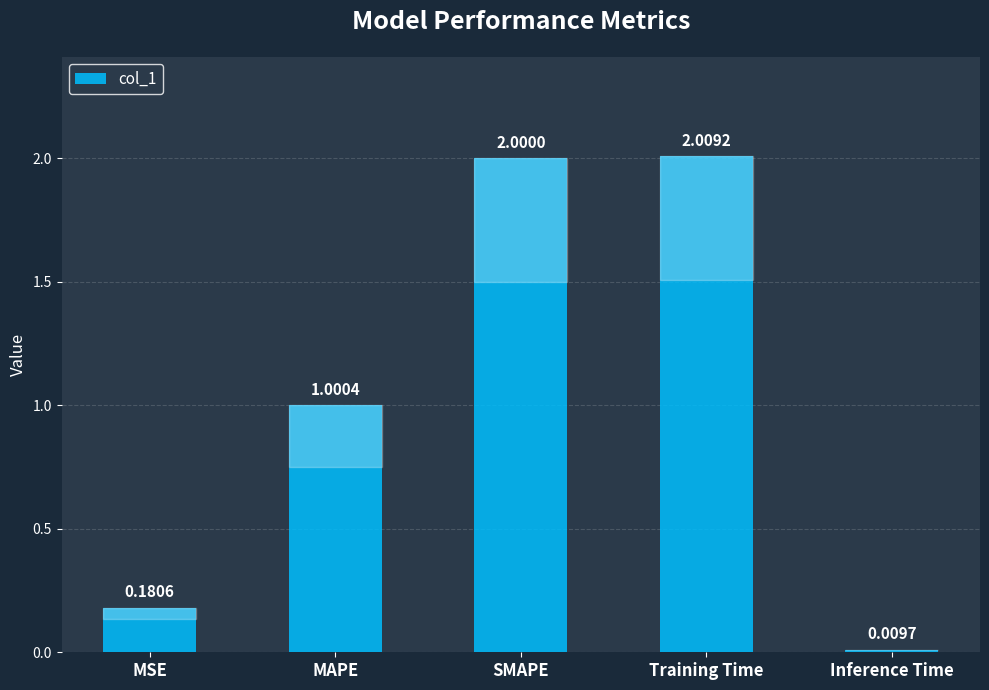

Are the bars grouped side by side (vs. stacked)?

No